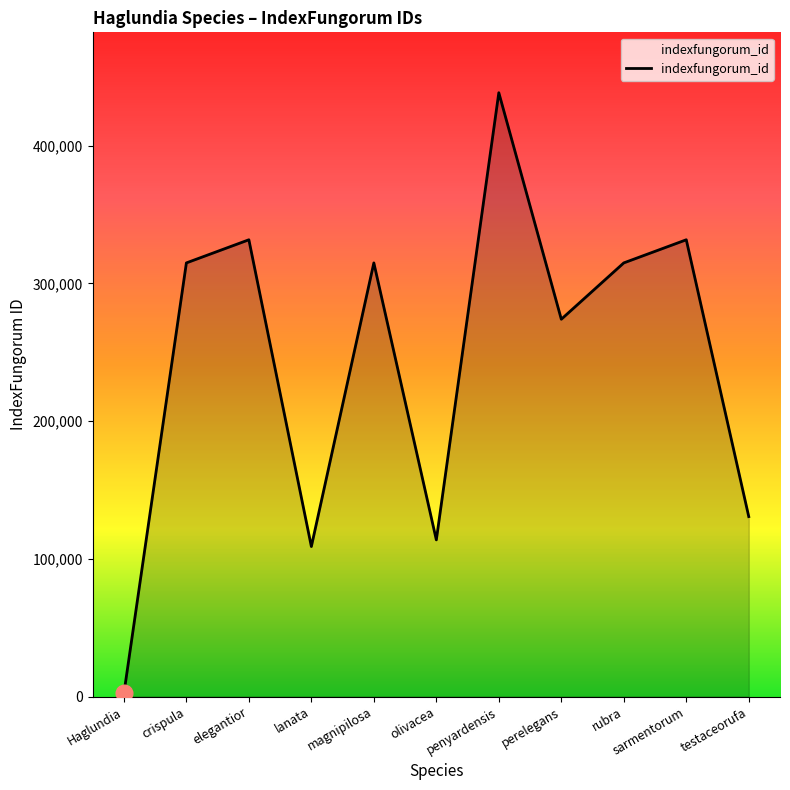

How many interior local peaks (higher than both neighbors) does the data have?

4